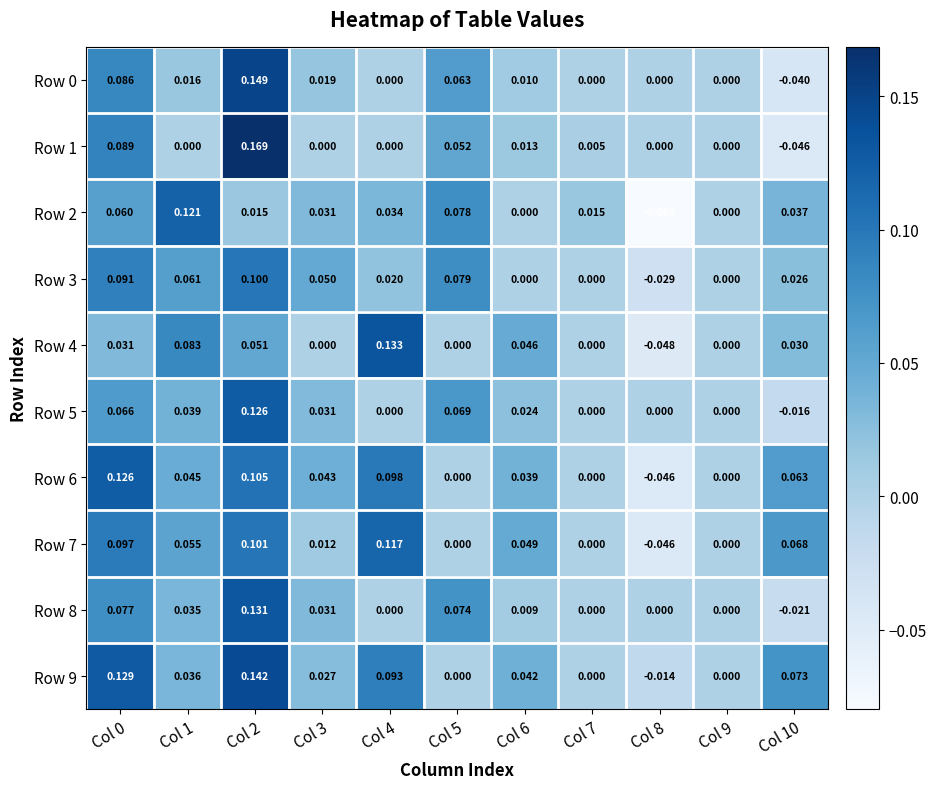

Reading right to left, what are all the values shown in this chart?

Row 0: Col 10=-0.0	Col 9=0.0	Col 8=0.0	Col 7=0.0	Col 6=0.0	Col 5=0.1	Col 4=0.0	Col 3=0.0	Col 2=0.1	Col 1=0.0	Col 0=0.1
Row 1: Col 10=-0.0	Col 9=0.0	Col 8=0.0	Col 7=0.0	Col 6=0.0	Col 5=0.1	Col 4=0.0	Col 3=0.0	Col 2=0.2	Col 1=0.0	Col 0=0.1
Row 2: Col 10=0.0	Col 9=0.0	Col 8=-0.1	Col 7=0.0	Col 6=0.0	Col 5=0.1	Col 4=0.0	Col 3=0.0	Col 2=0.0	Col 1=0.1	Col 0=0.1
Row 3: Col 10=0.0	Col 9=0.0	Col 8=-0.0	Col 7=0.0	Col 6=0.0	Col 5=0.1	Col 4=0.0	Col 3=0.1	Col 2=0.1	Col 1=0.1	Col 0=0.1
Row 4: Col 10=0.0	Col 9=0.0	Col 8=-0.0	Col 7=0.0	Col 6=0.0	Col 5=0.0	Col 4=0.1	Col 3=0.0	Col 2=0.1	Col 1=0.1	Col 0=0.0
Row 5: Col 10=-0.0	Col 9=0.0	Col 8=0.0	Col 7=0.0	Col 6=0.0	Col 5=0.1	Col 4=0.0	Col 3=0.0	Col 2=0.1	Col 1=0.0	Col 0=0.1
Row 6: Col 10=0.1	Col 9=0.0	Col 8=-0.0	Col 7=0.0	Col 6=0.0	Col 5=0.0	Col 4=0.1	Col 3=0.0	Col 2=0.1	Col 1=0.0	Col 0=0.1
Row 7: Col 10=0.1	Col 9=0.0	Col 8=-0.0	Col 7=0.0	Col 6=0.0	Col 5=0.0	Col 4=0.1	Col 3=0.0	Col 2=0.1	Col 1=0.1	Col 0=0.1
Row 8: Col 10=-0.0	Col 9=0.0	Col 8=0.0	Col 7=0.0	Col 6=0.0	Col 5=0.1	Col 4=0.0	Col 3=0.0	Col 2=0.1	Col 1=0.0	Col 0=0.1
Row 9: Col 10=0.1	Col 9=0.0	Col 8=-0.0	Col 7=0.0	Col 6=0.0	Col 5=0.0	Col 4=0.1	Col 3=0.0	Col 2=0.1	Col 1=0.0	Col 0=0.1